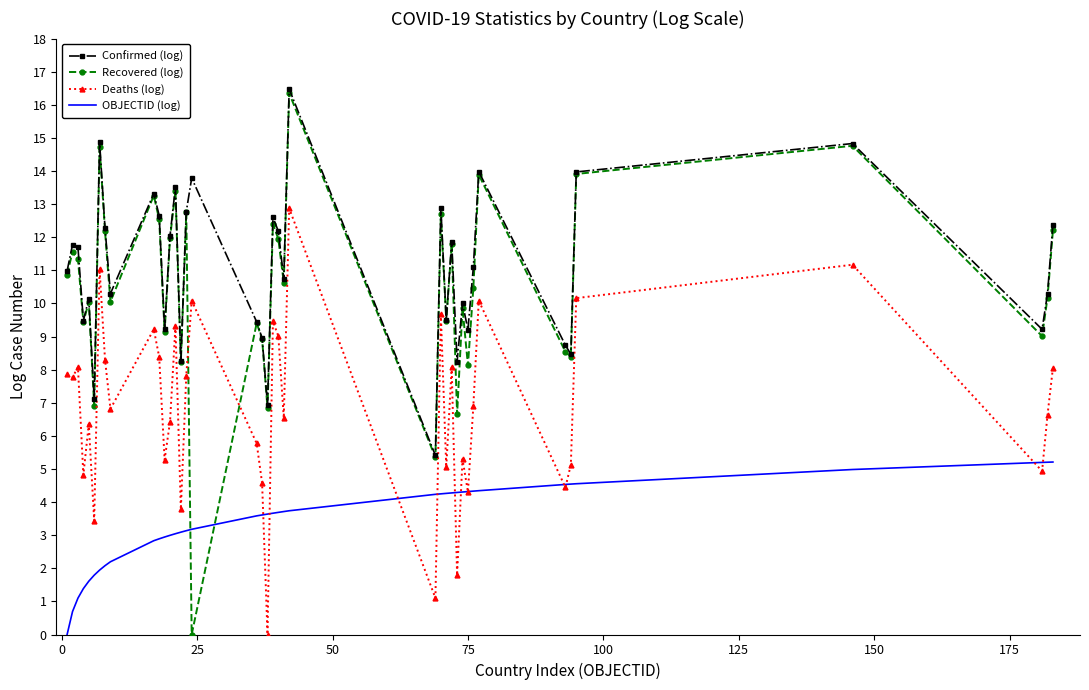

Which series has the widest spread of values?

Recovered (log)